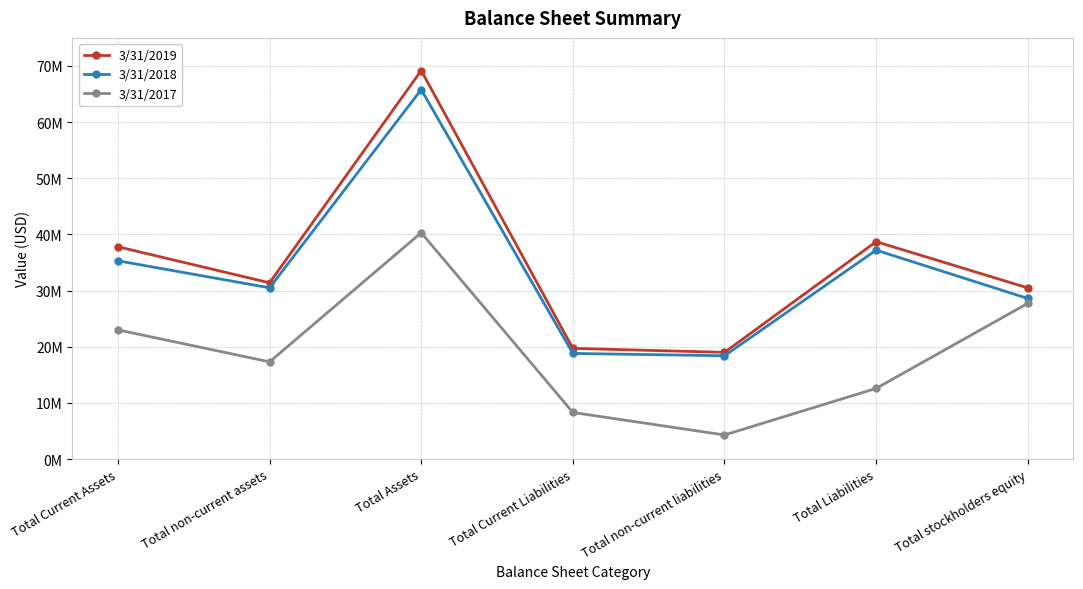

True or false: 3/31/2018 and 3/31/2017 intersect in this chart.

False